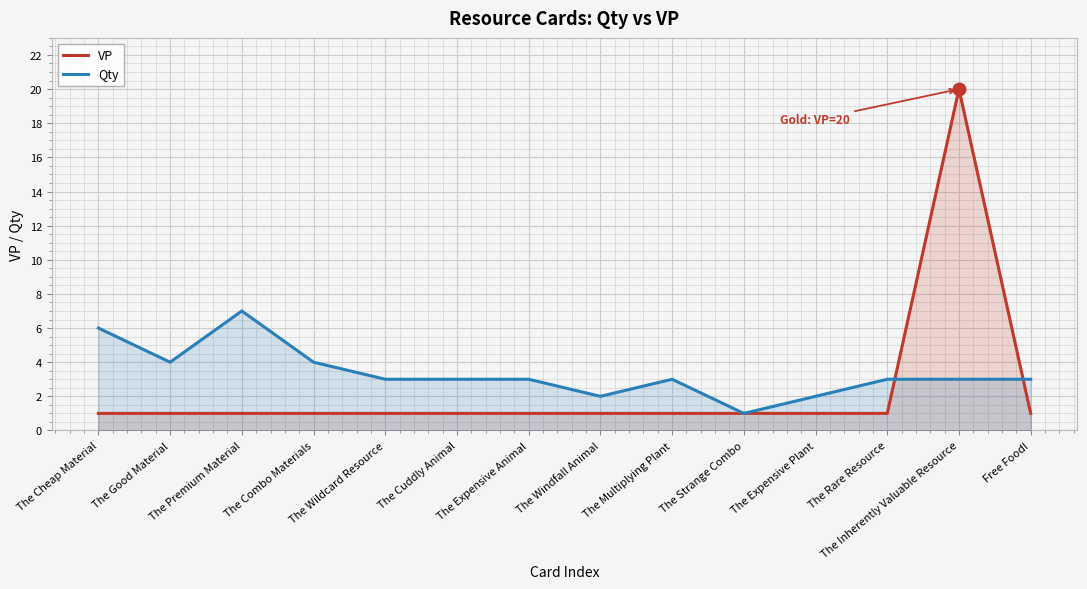

Where do Qty and VP first cross each other?

The Rare Resource and The Inherently Valuable Resource